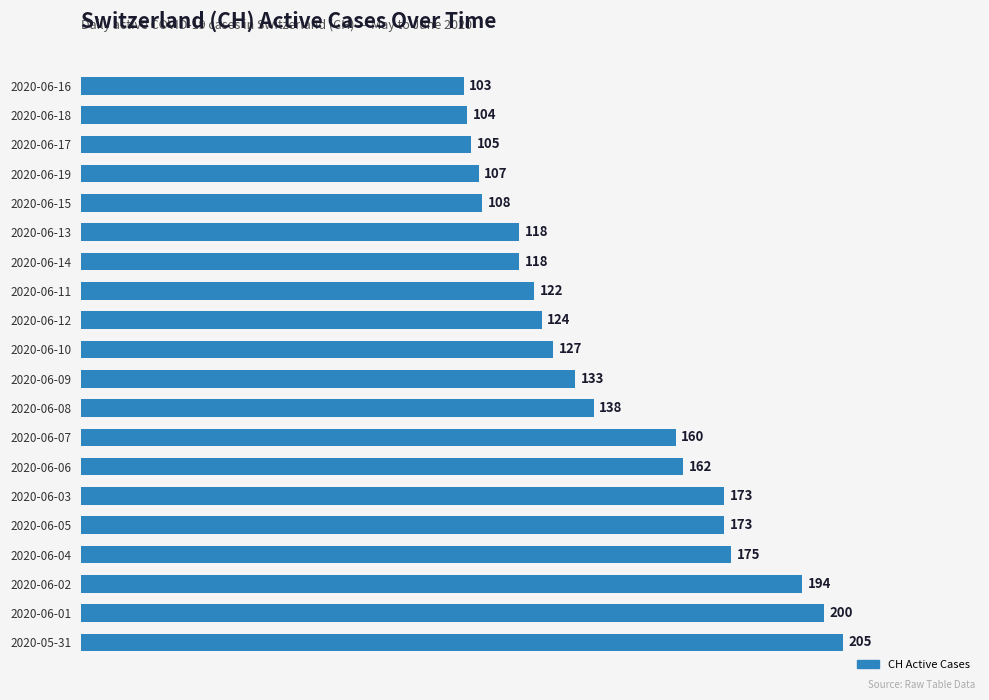

What is the greatest value displayed?

205